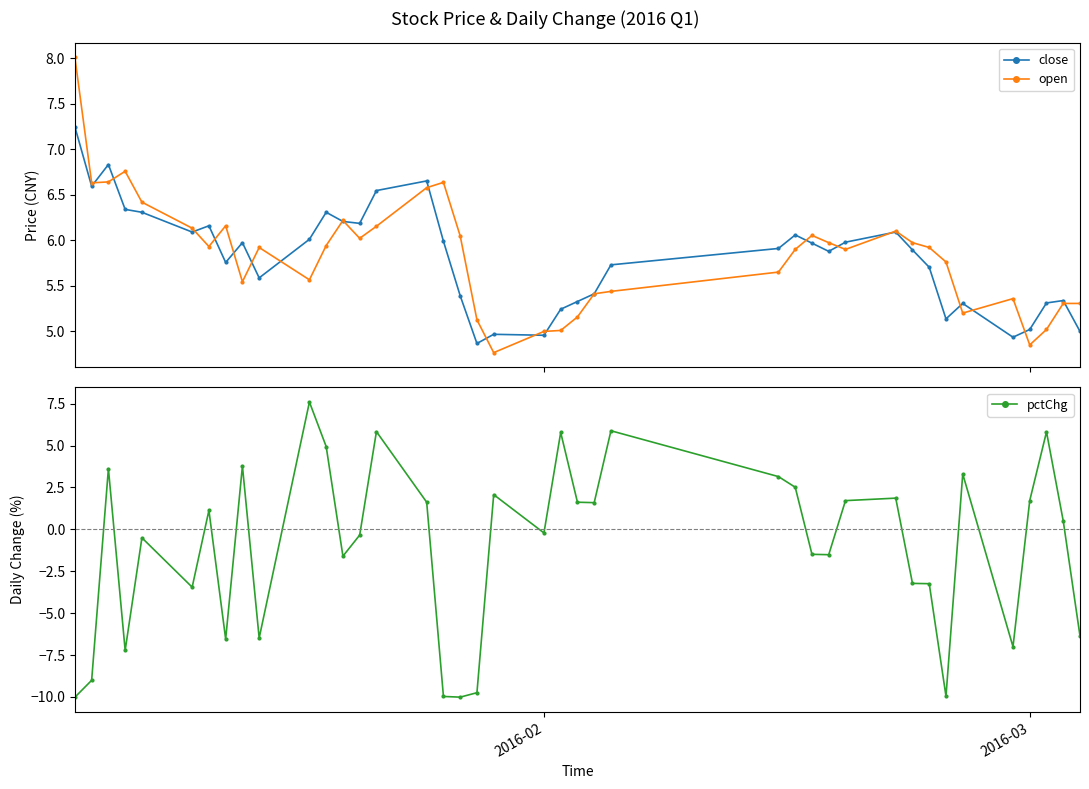

Which series ends up on top after the final intersection of open and pctChg?

open